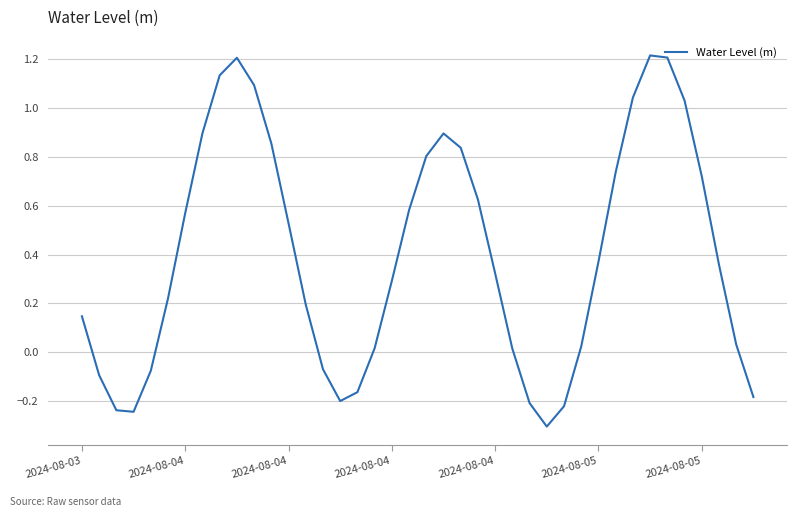

What is the maximum value shown in the chart?

1.2